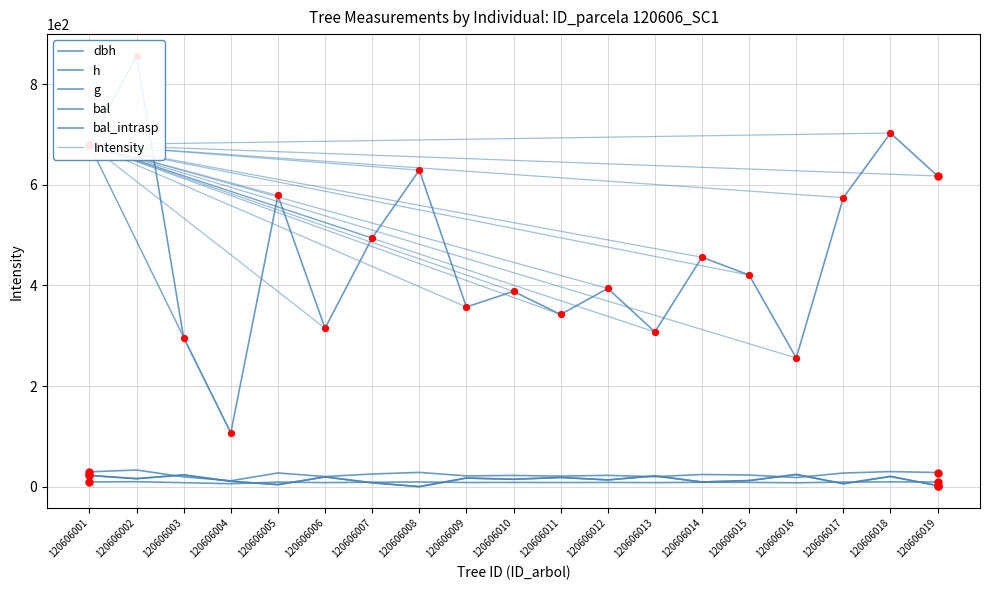

What is the total value across all series at 120606014?

507.4